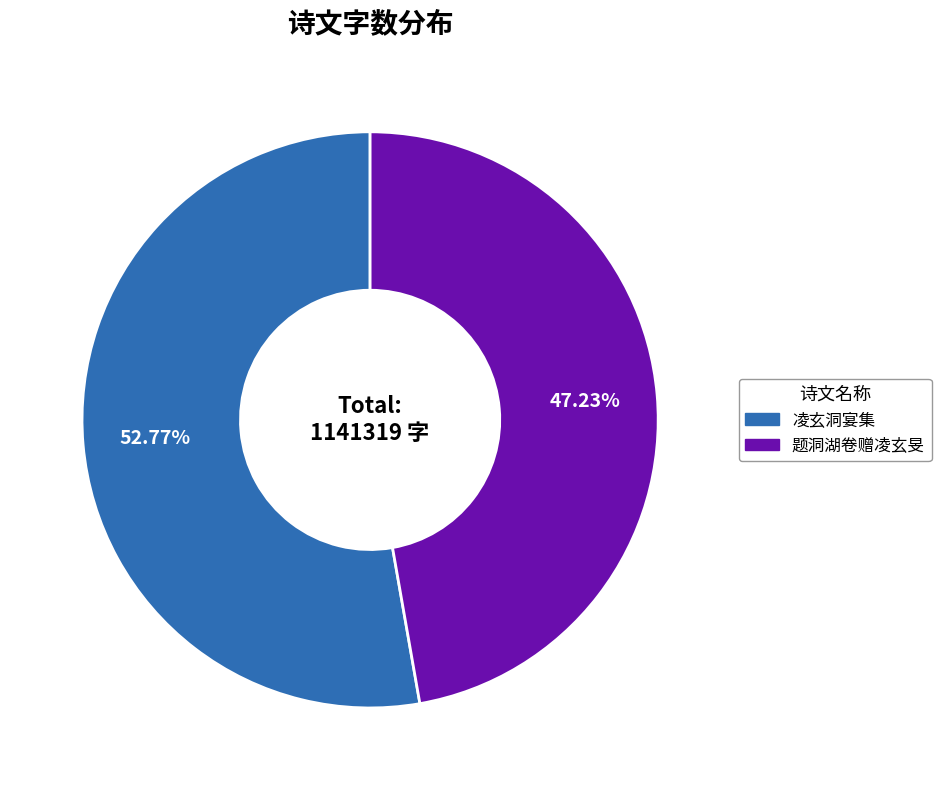

Which slice represents more than half of the pie?

凌玄洞宴集